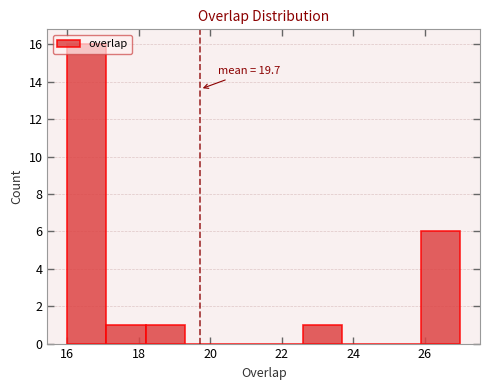

Which range on the x-axis has the tallest bar?

16.0 to 17.1